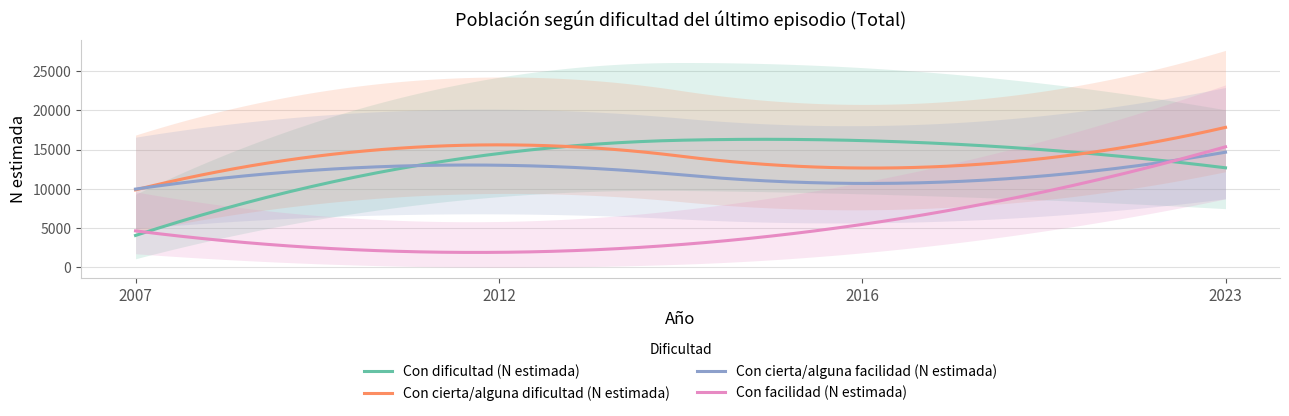

True or false: Con cierta/alguna dificultad (N estimada) has a value of 17837 at 2023.

True